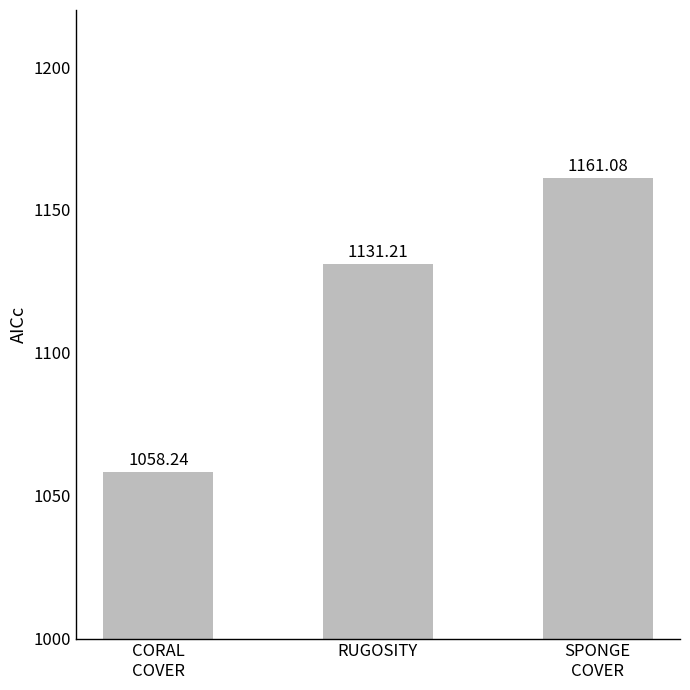

Is it true that the value at RUGOSITY is 1131.2?

True